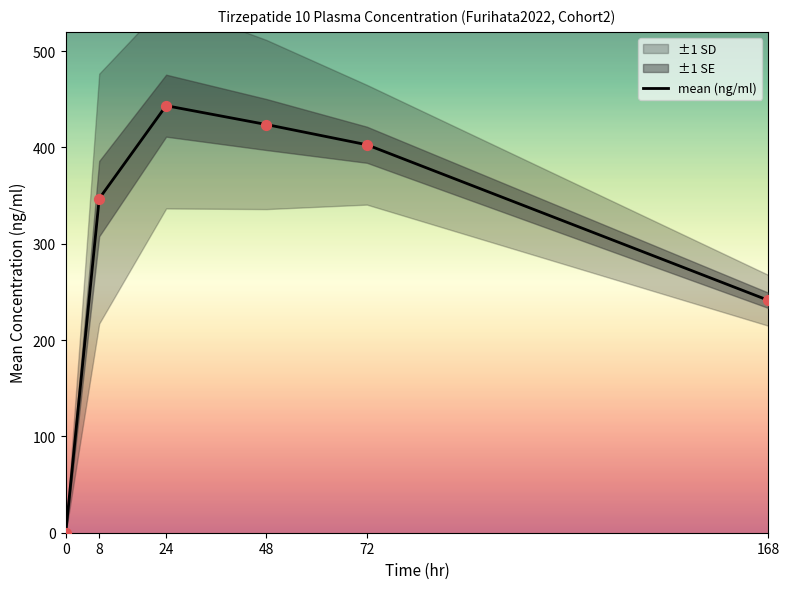

What is the change in value from 24 to 48?

-19.6